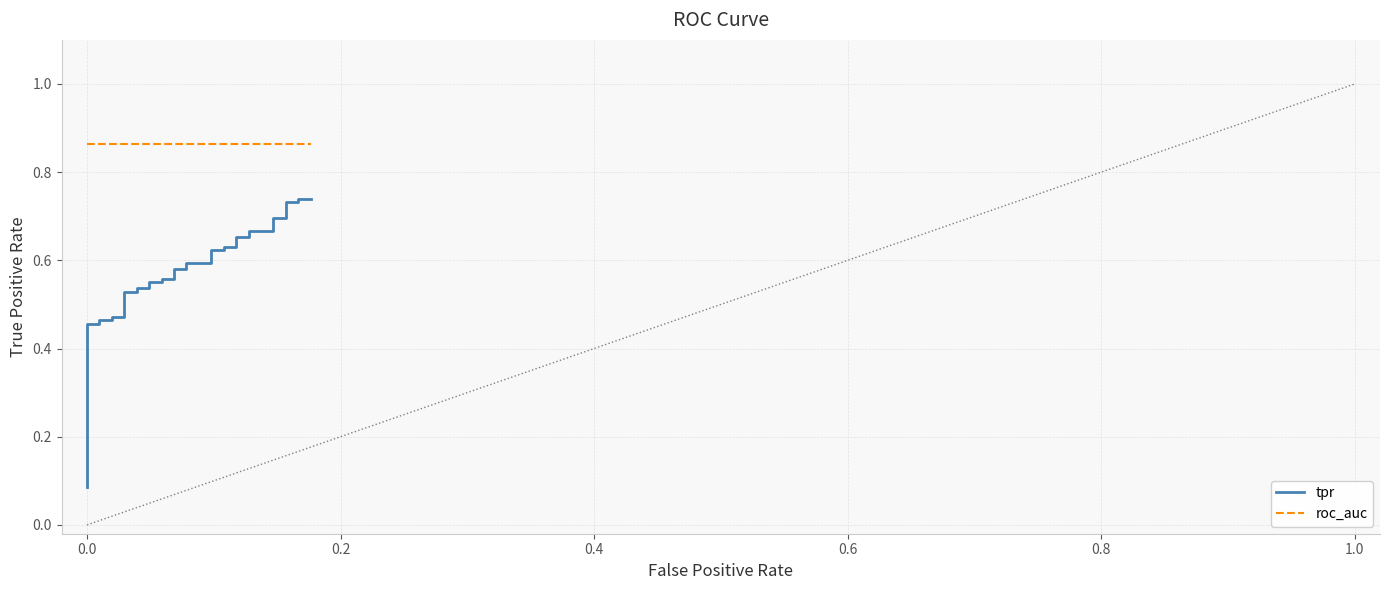

What is the average value?

0.5